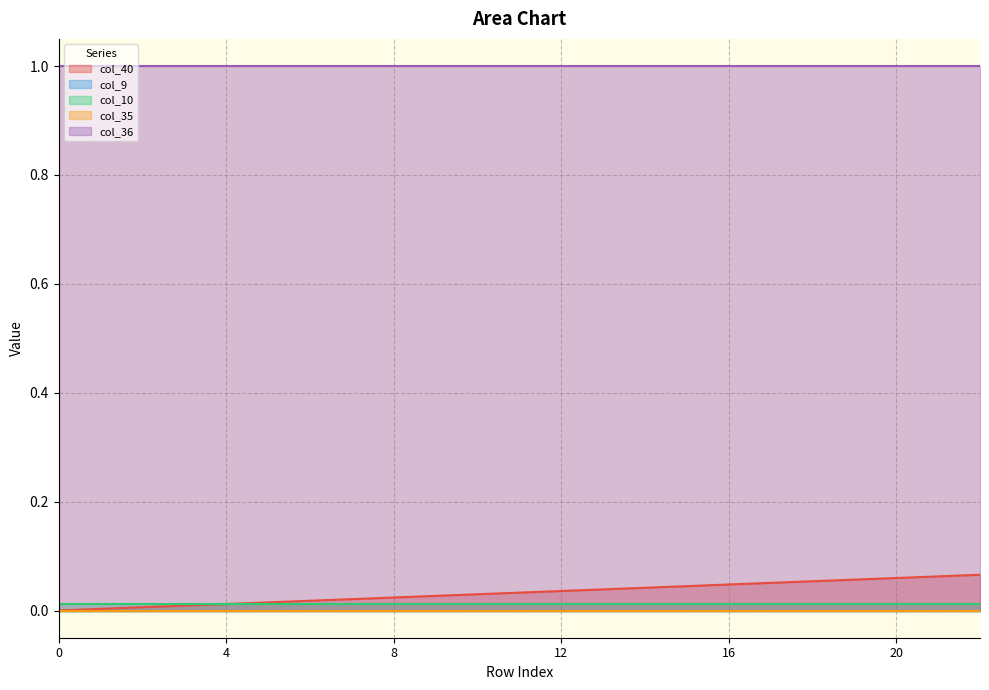

True or false: col_9 and col_40 cross at least once.

False